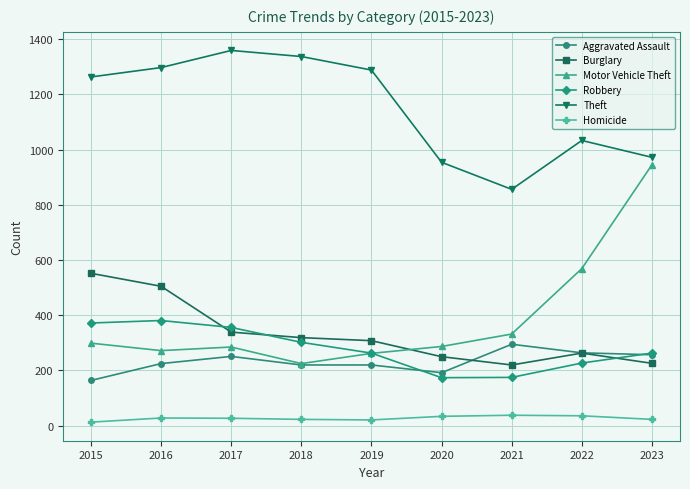

How many values in the Theft series are below 1263?

4